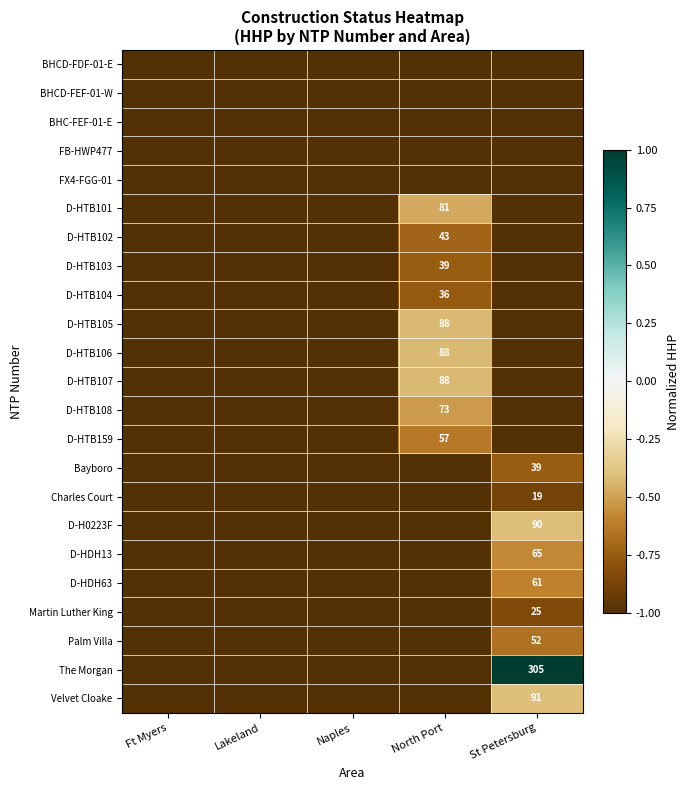

Is it true that FX4-FGG-01 equals -1.3 at Ft Myers?

False